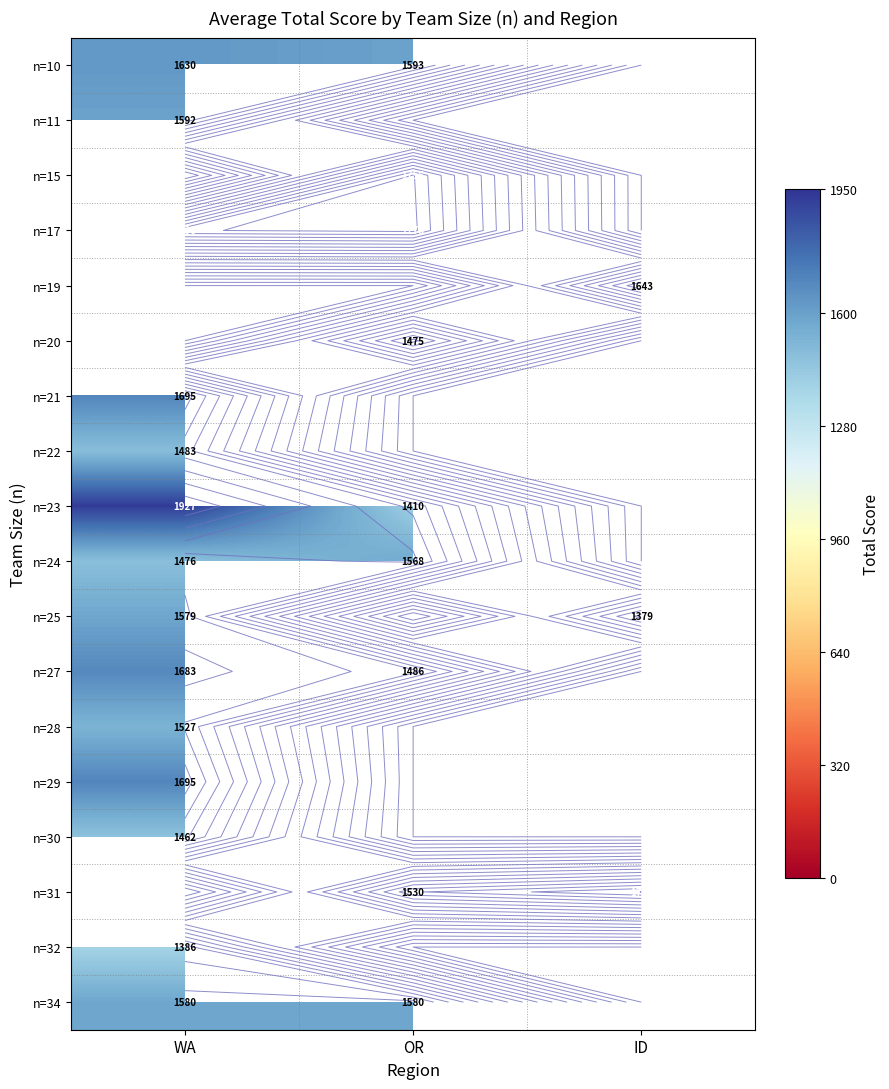

At how many categories does at least one series exceed 1670?

3